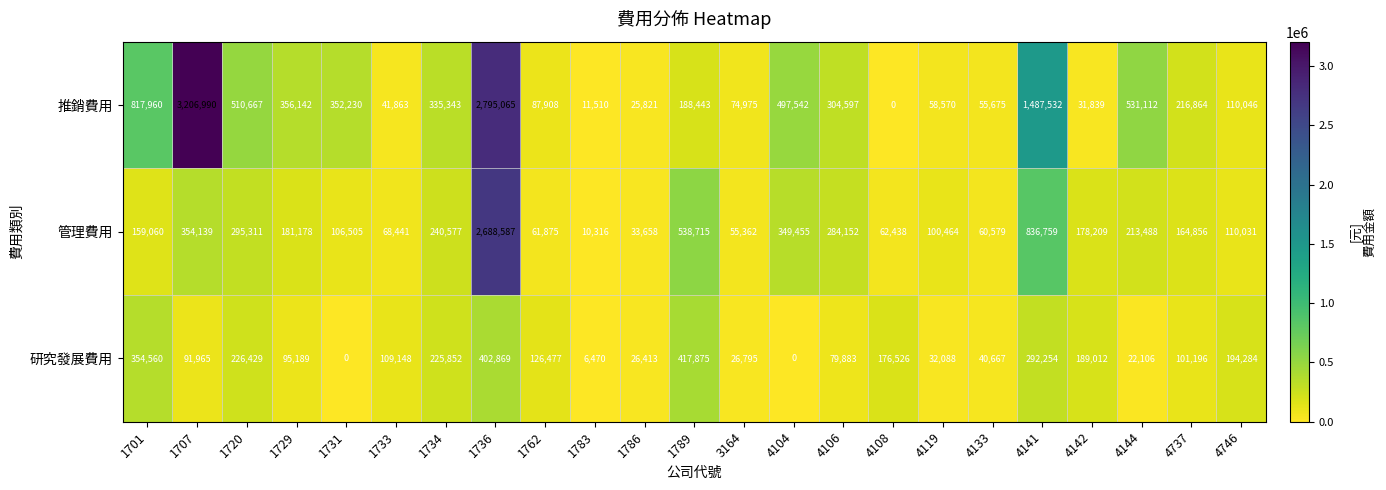

What is the difference between the highest and lowest values at 1701?

658900